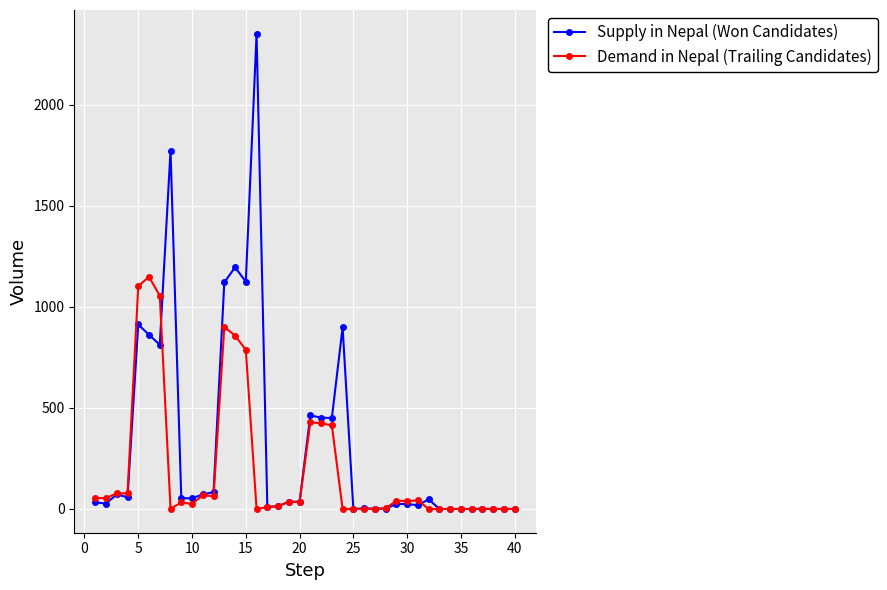

List the series in order of their overall mean, highest first.

Supply in Nepal (Won Candidates), Demand in Nepal (Trailing Candidates)